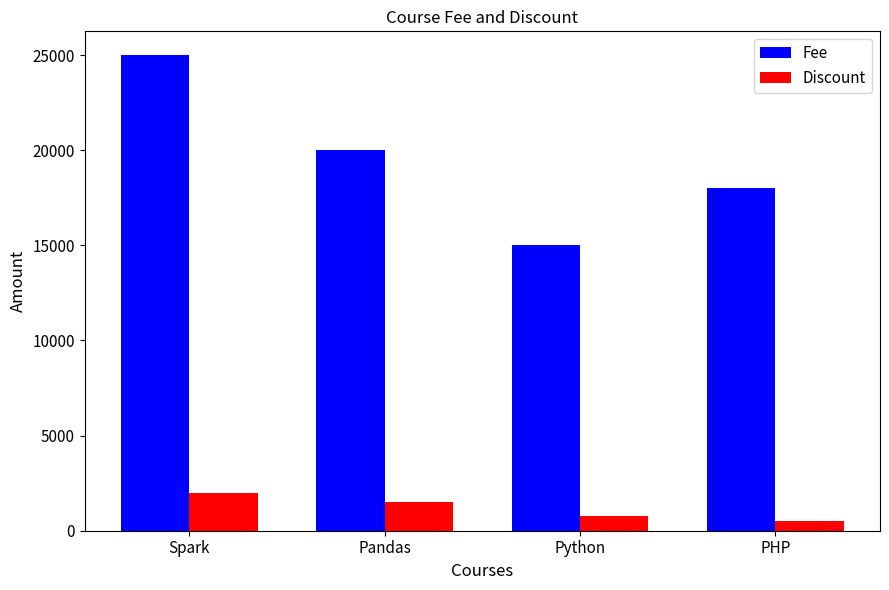

Count the number of data series in this chart.

2